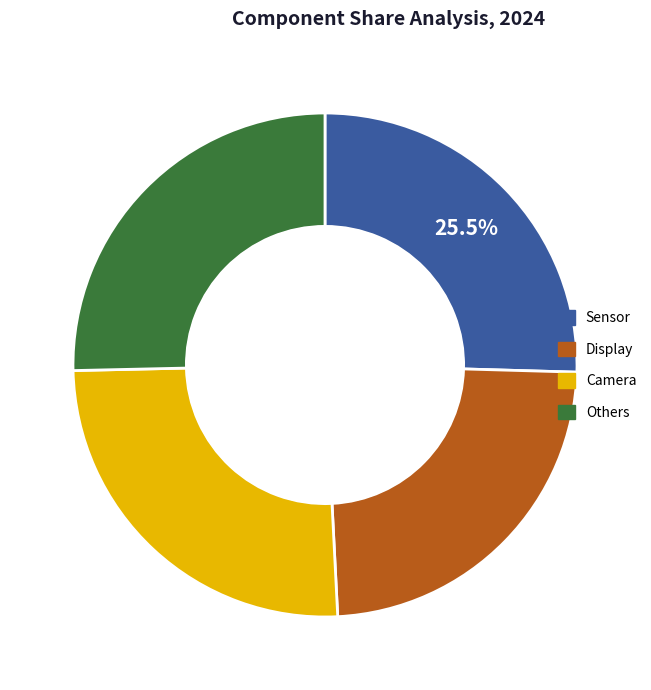

Approximately how many times larger is the value at Camera compared to Others?

1.0